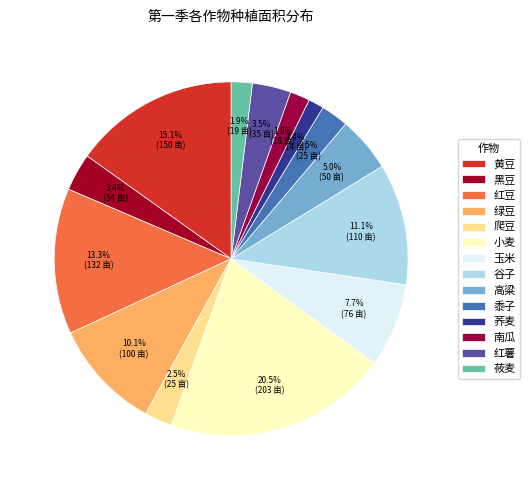

How many segments does this pie chart have?

14